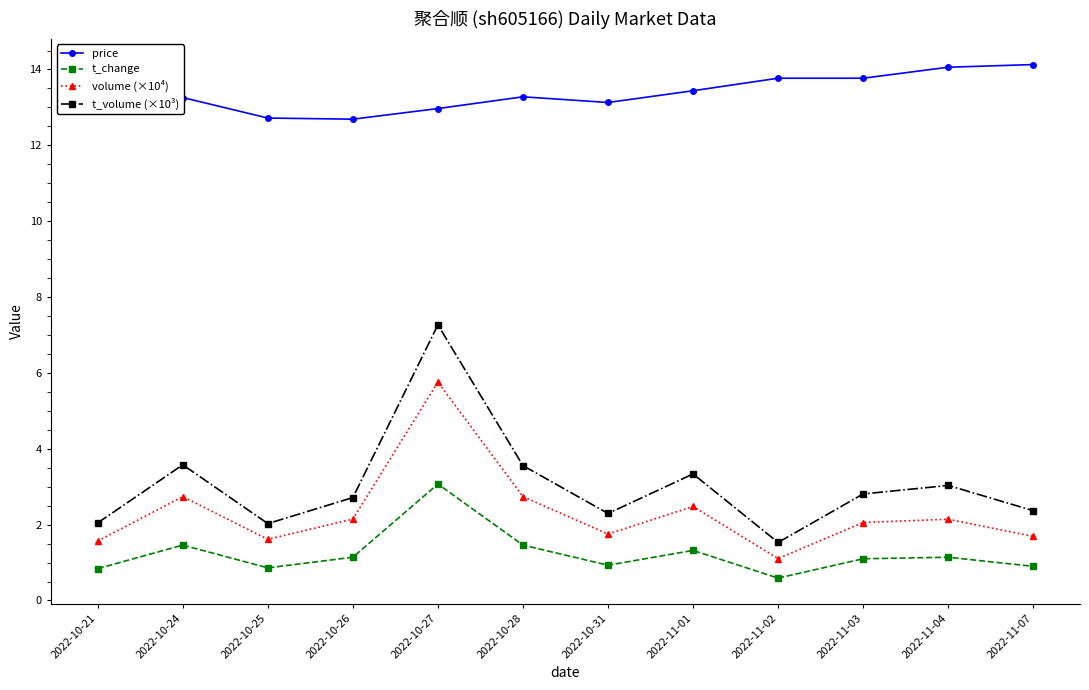

What is the value of the t_change point at the 3rd from the left?

0.9